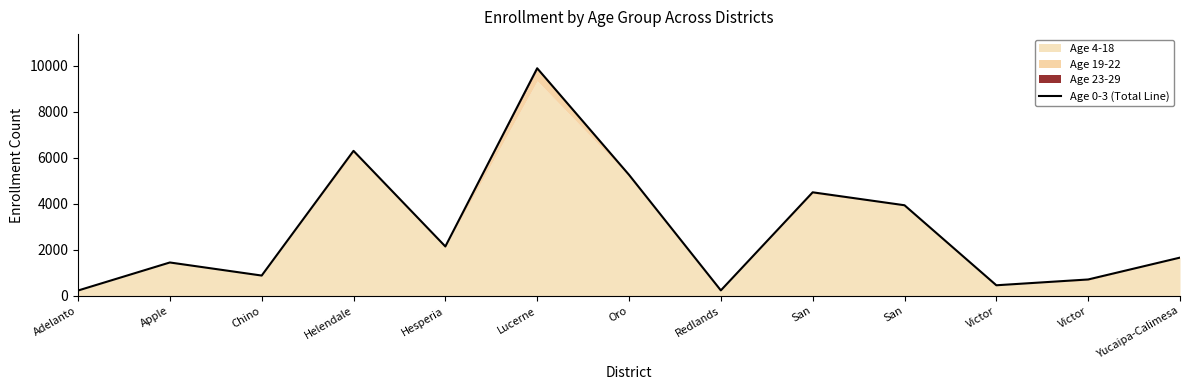

Where does the data first go above 1667?

Helendale